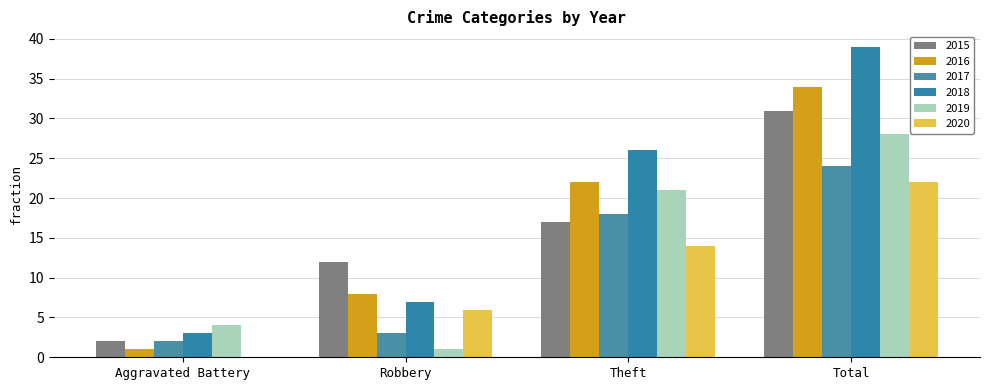

Reading right to left, what are all the values shown in this chart?

2015: Total=31	Theft=17	Robbery=12	Aggravated Battery=2
2016: Total=34	Theft=22	Robbery=8	Aggravated Battery=1
2017: Total=24	Theft=18	Robbery=3	Aggravated Battery=2
2018: Total=39	Theft=26	Robbery=7	Aggravated Battery=3
2019: Total=28	Theft=21	Robbery=1	Aggravated Battery=4
2020: Total=22	Theft=14	Robbery=6	Aggravated Battery=0